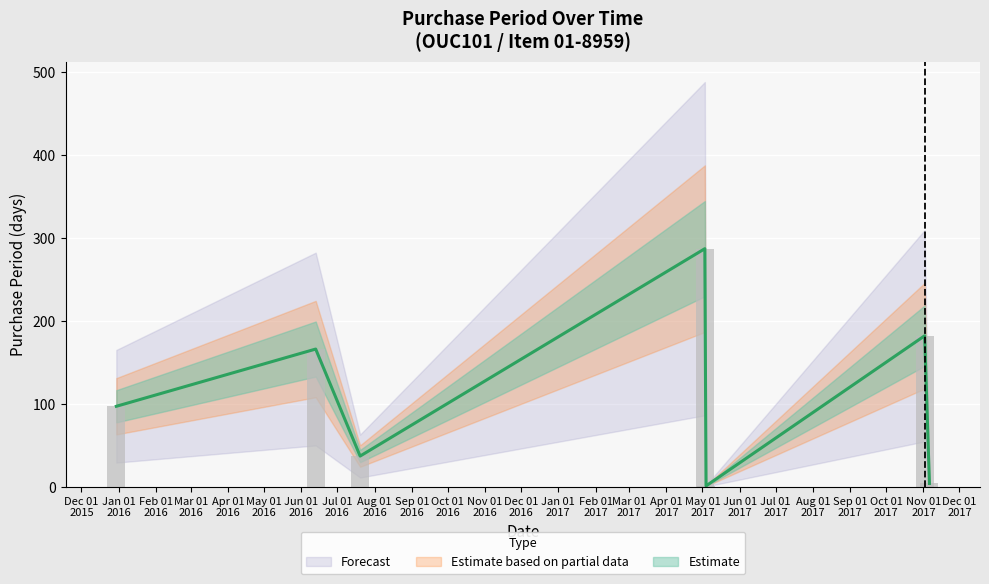

What is the smallest value displayed?

1